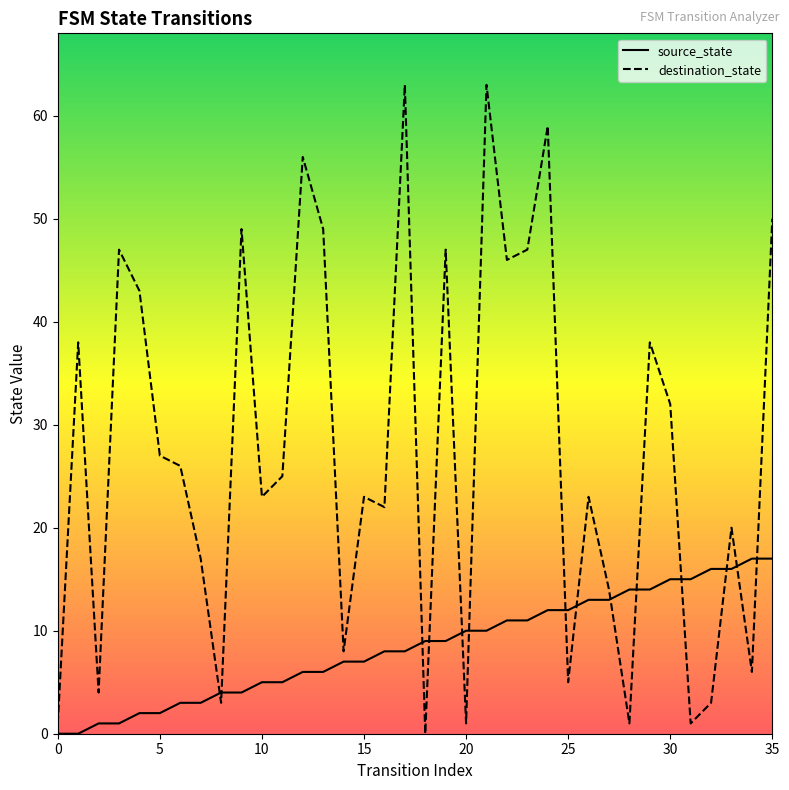

True or false: source_state has a value of 25 at 28.

False